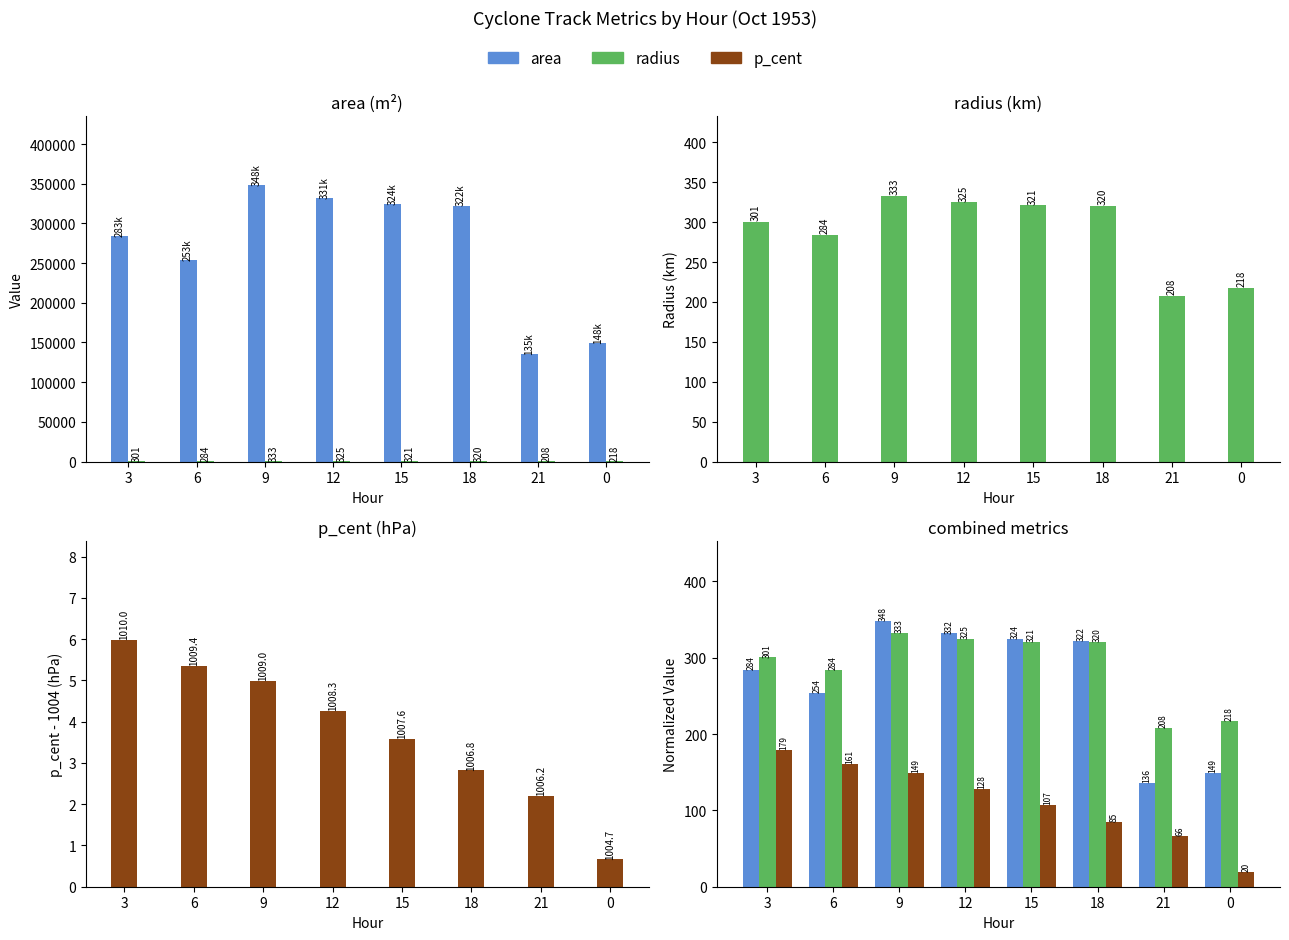

Between 18 and 3, which is larger?

18